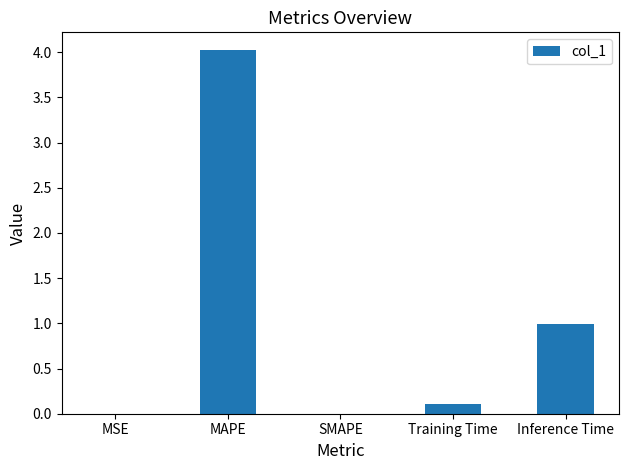

How many data points does each series have?

5